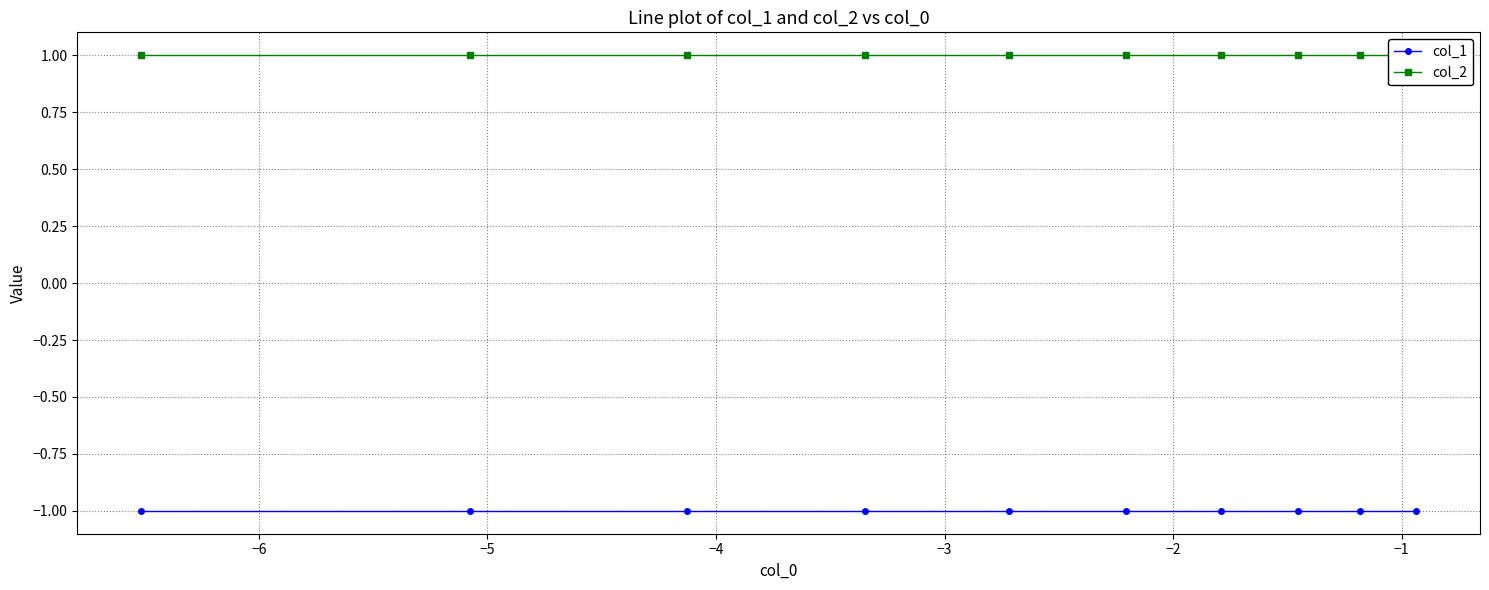

Reading left to right, what are all the values shown in this chart?

col_1: -1	-1	-1	-1	-1	-1	-1	-1	-1	-1
col_2: 1	1	1	1	1	1	1	1	1	1